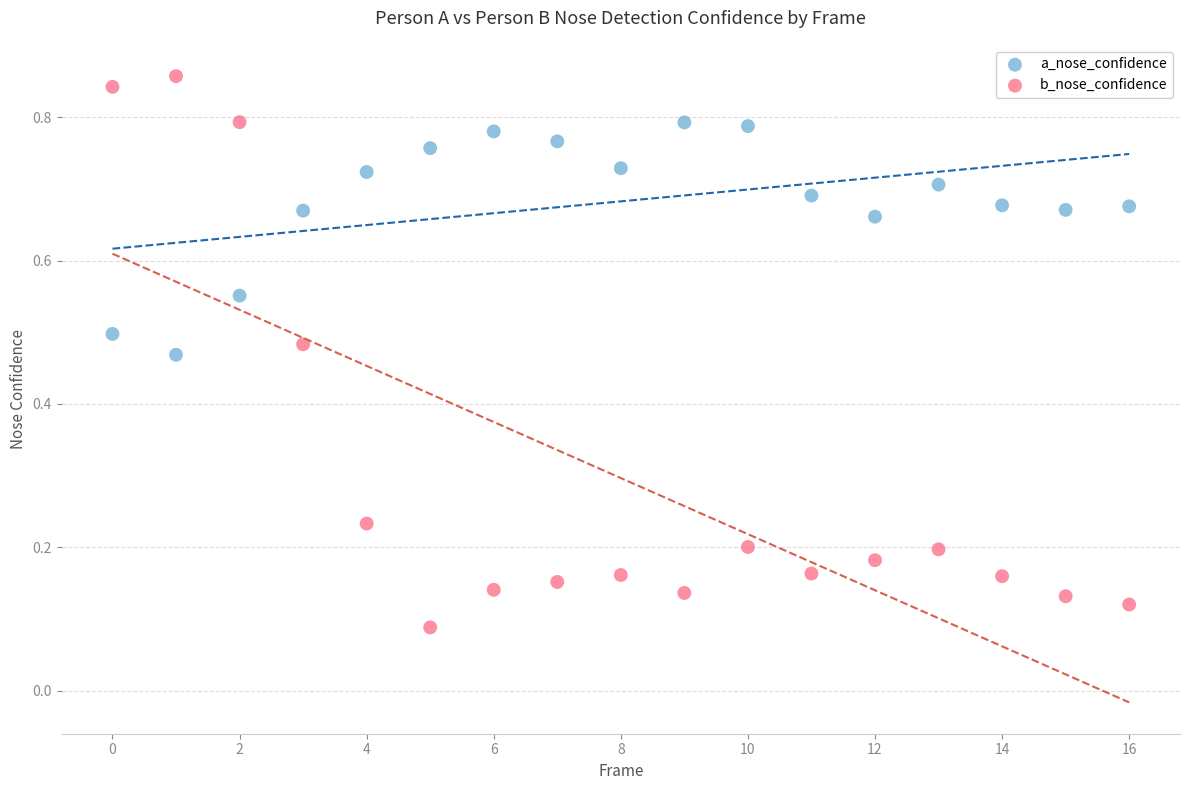

Which series has the largest Y range (max minus min)?

b_nose_confidence